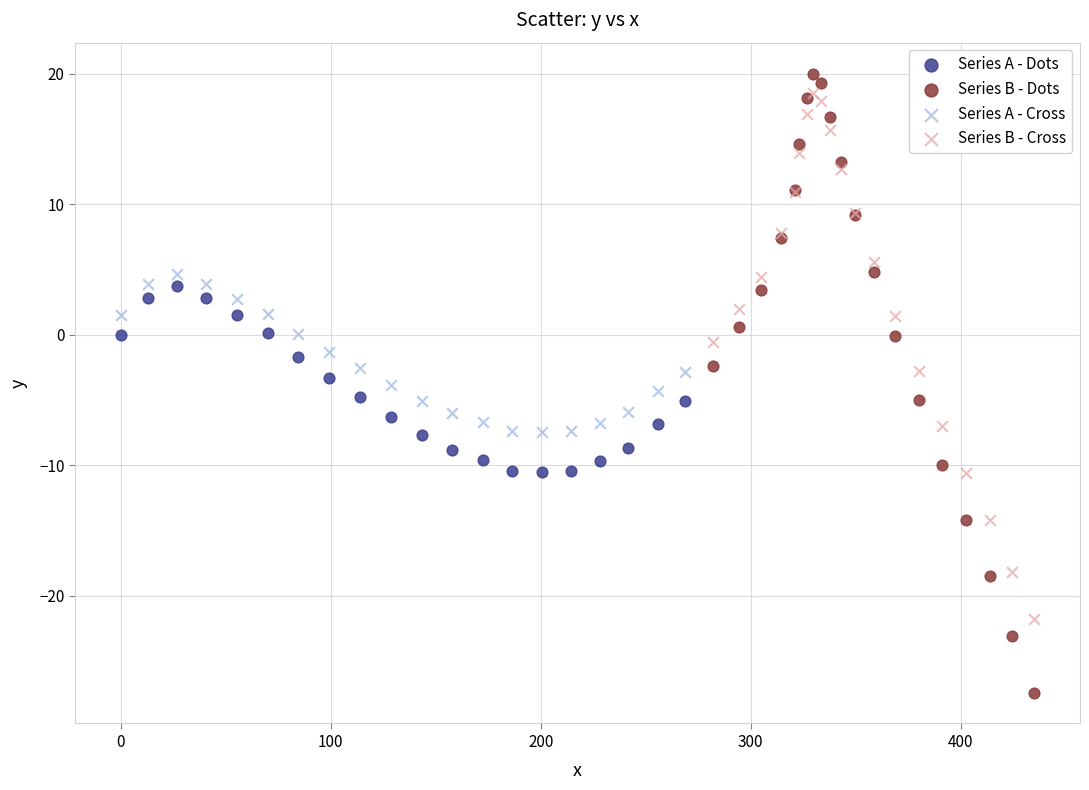

Which series has the largest Y range (max minus min)?

Series B - Dots